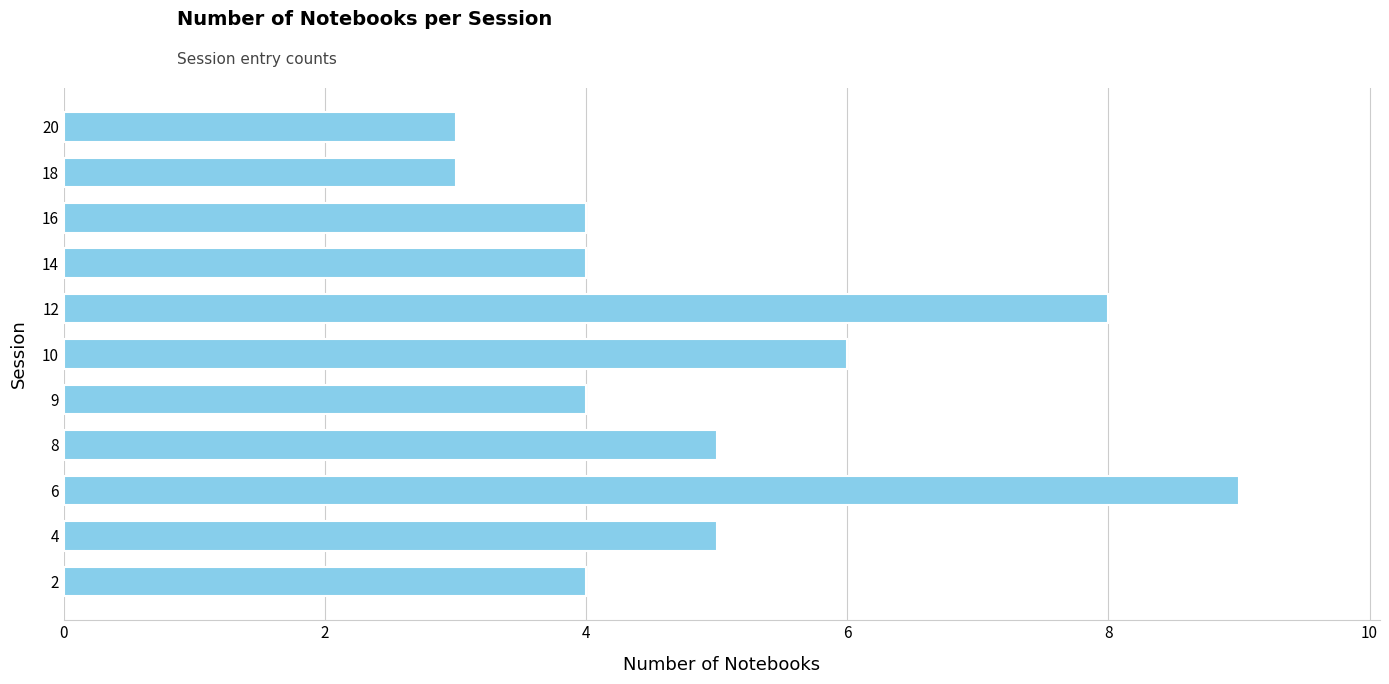

What is the minimum value shown in the chart?

3